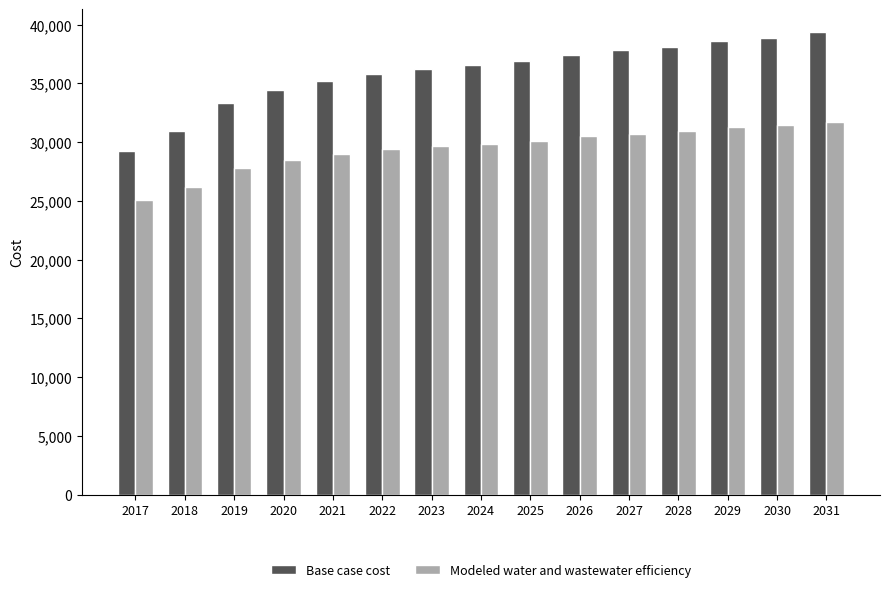

The value of Base case cost at 2018 is 30926.1. True or false?

True